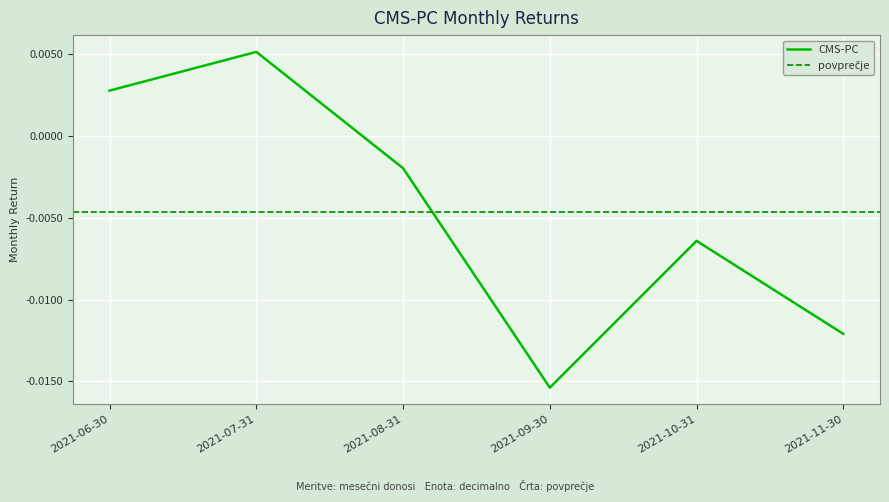

How many data points does each series have?

6